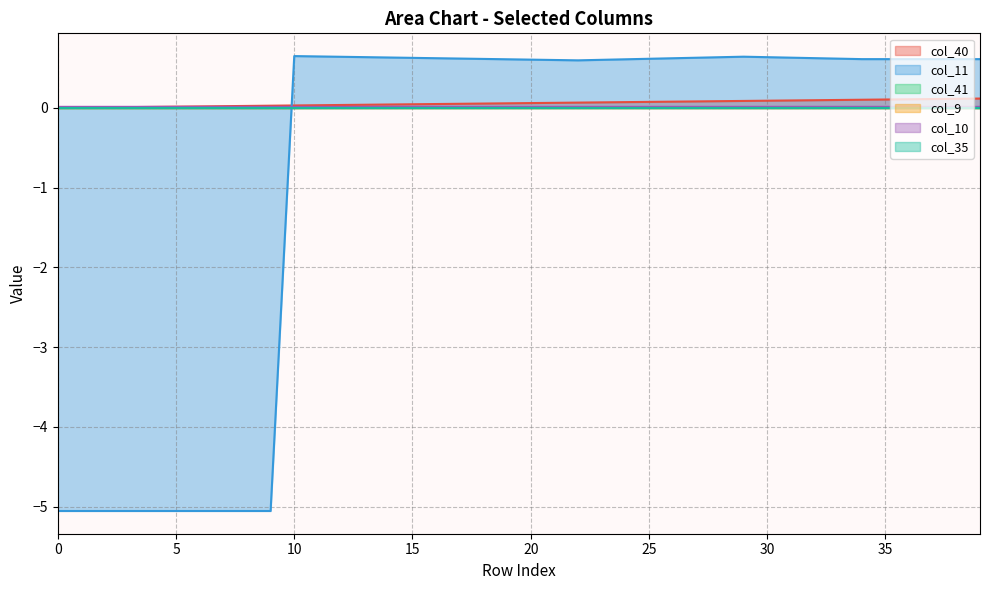

True or false: col_40 has more than 2 points higher than both neighbors.

False